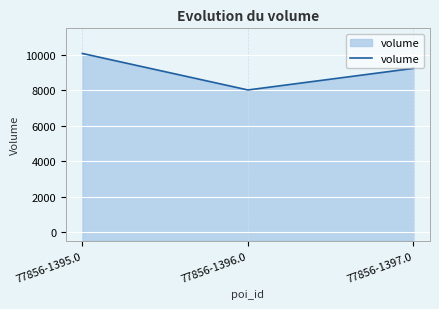

Reading left to right, list all the values displayed in this chart.

10080	8020	9240